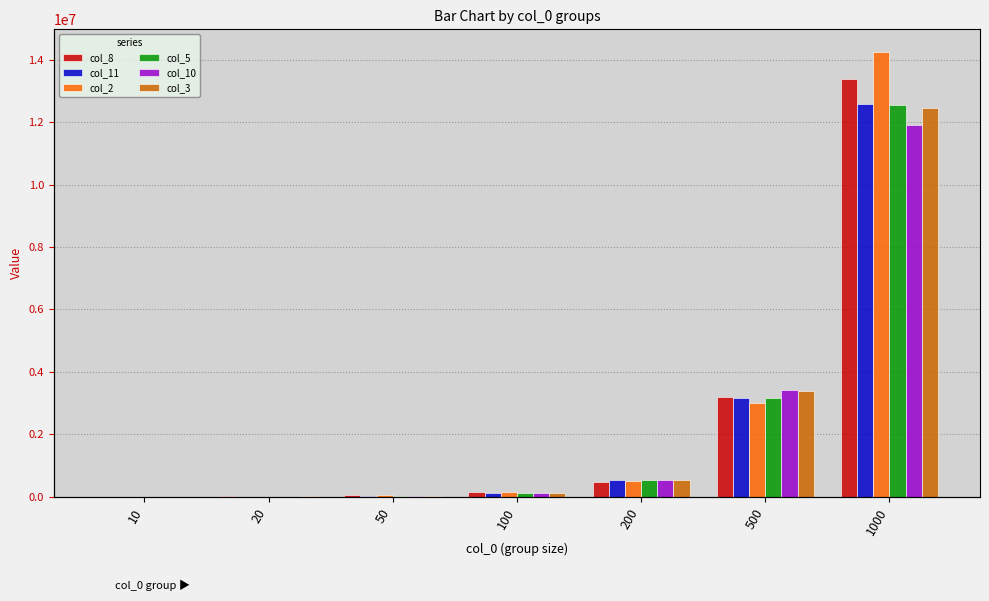

What are all the series names shown in the legend?

col_8, col_11, col_2, col_5, col_10, col_3